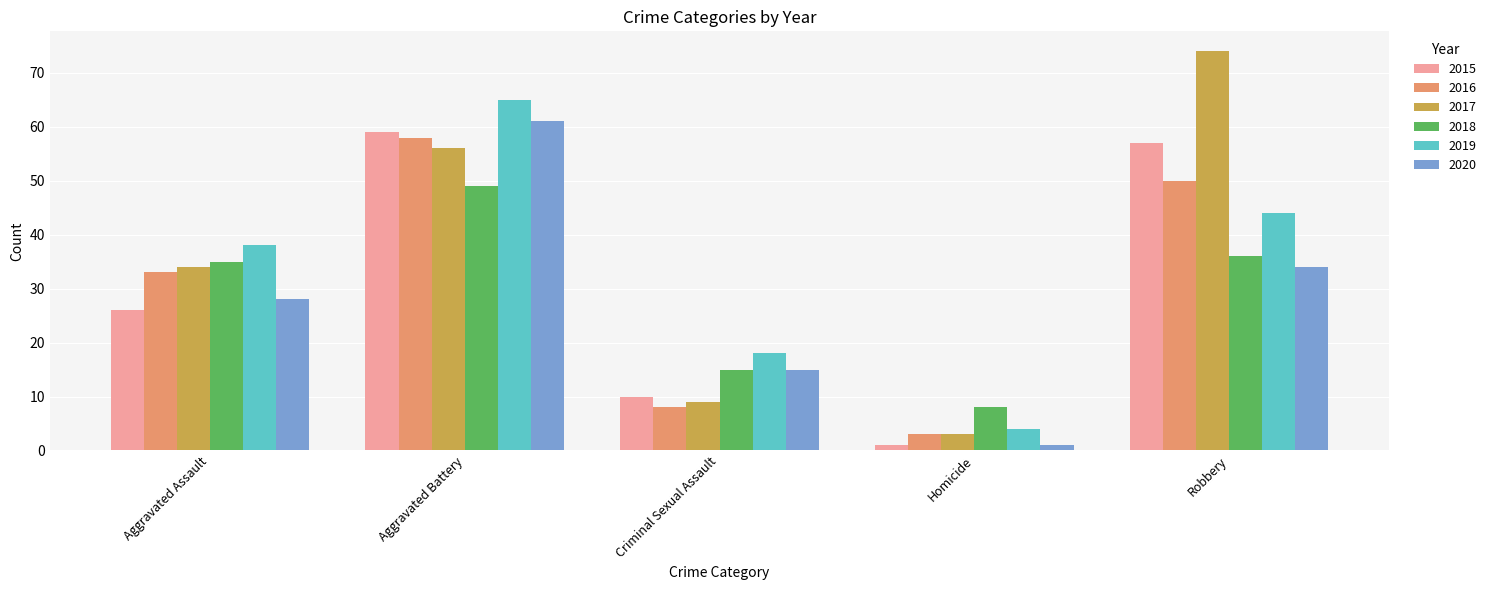

What is the label of the 4th bar from the left?

Homicide